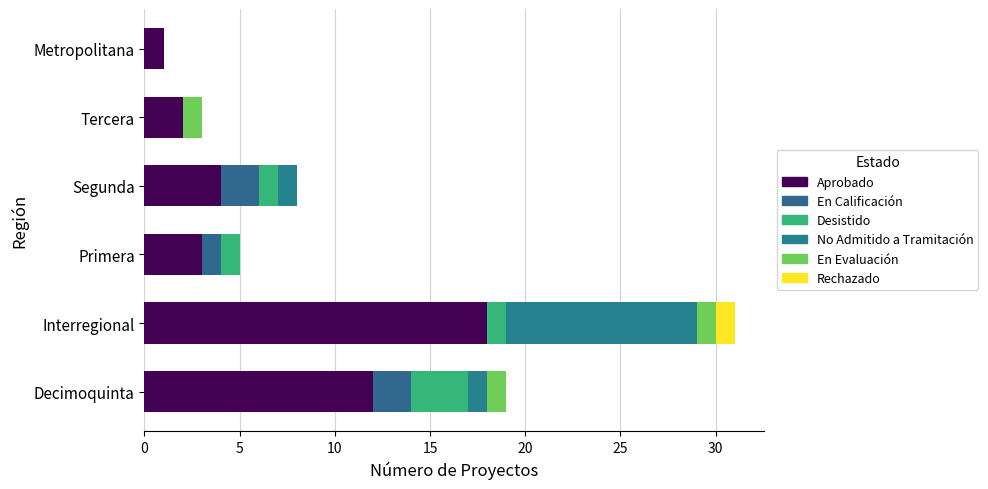

How many data points does each series have?

6